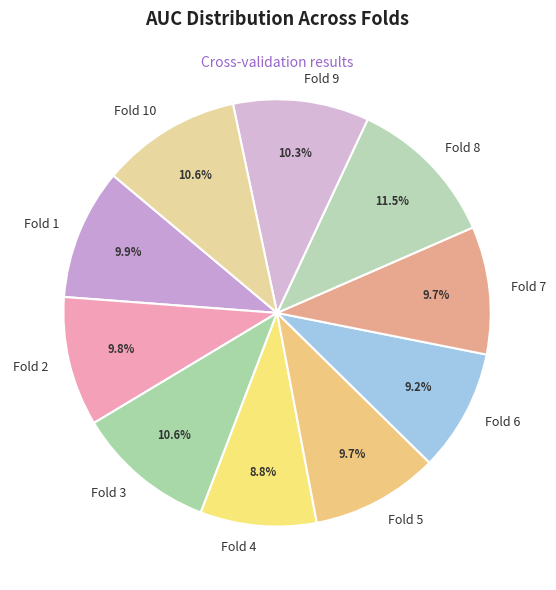

True or false: Fold 7 accounts for 10% of the total.

True